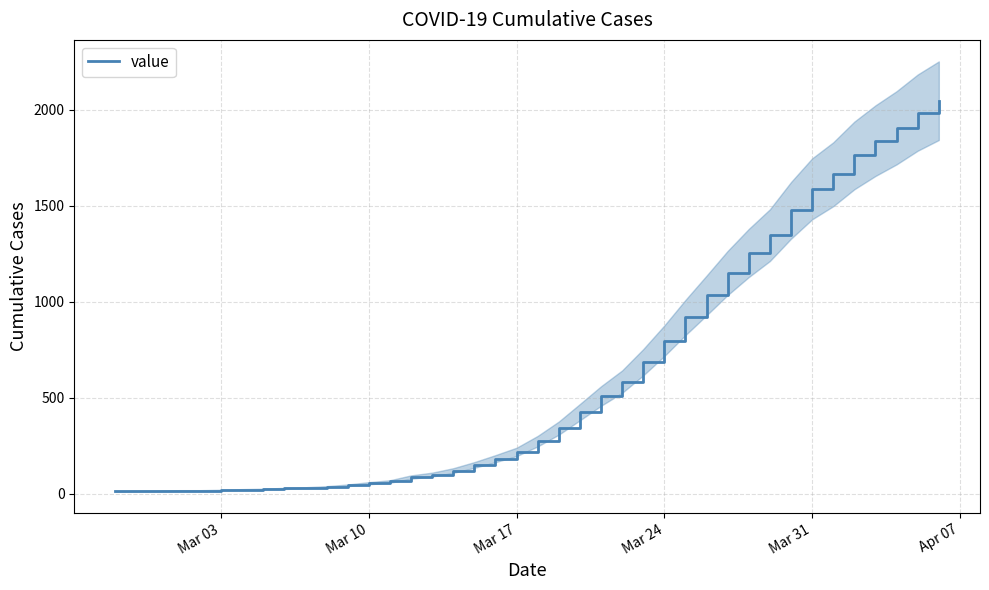

What is the sum of all values?

24843